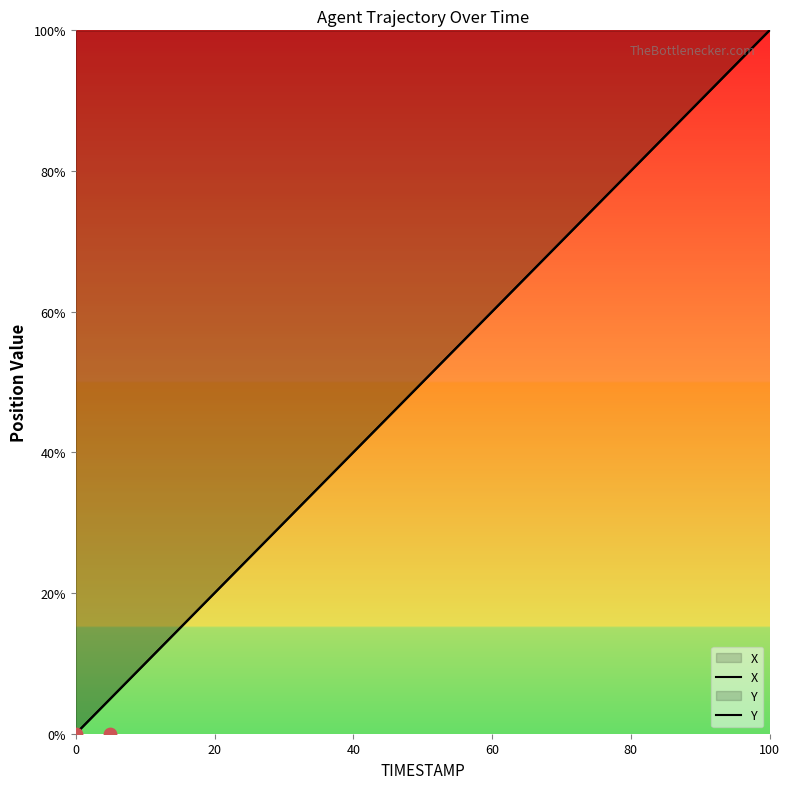

At which category is the sum across all series the highest?

100